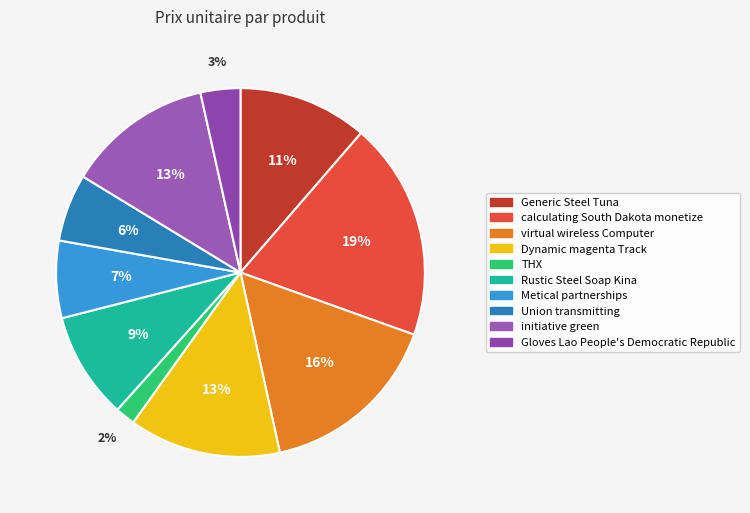

What portion of the pie excludes Rustic Steel Soap Kina?

90.6%